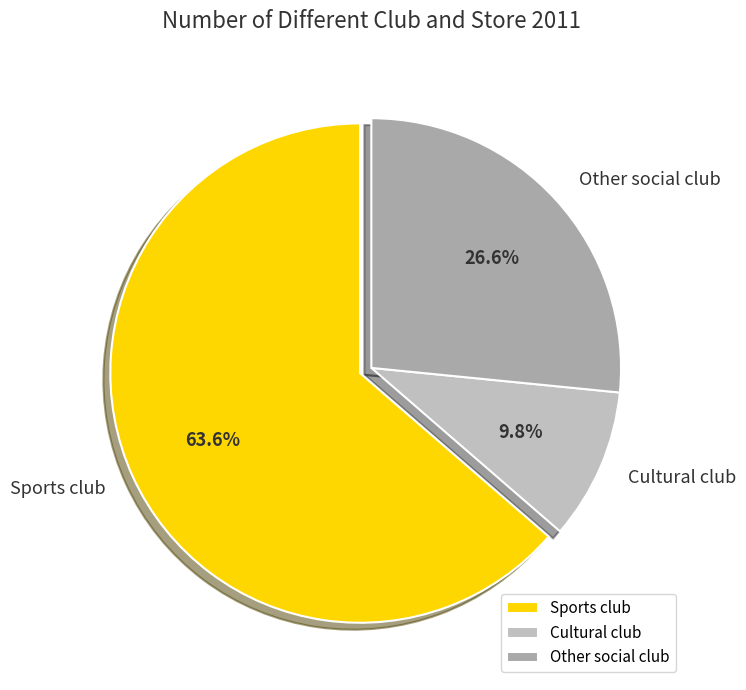

Between Other social club and Sports club, which is larger?

Sports club